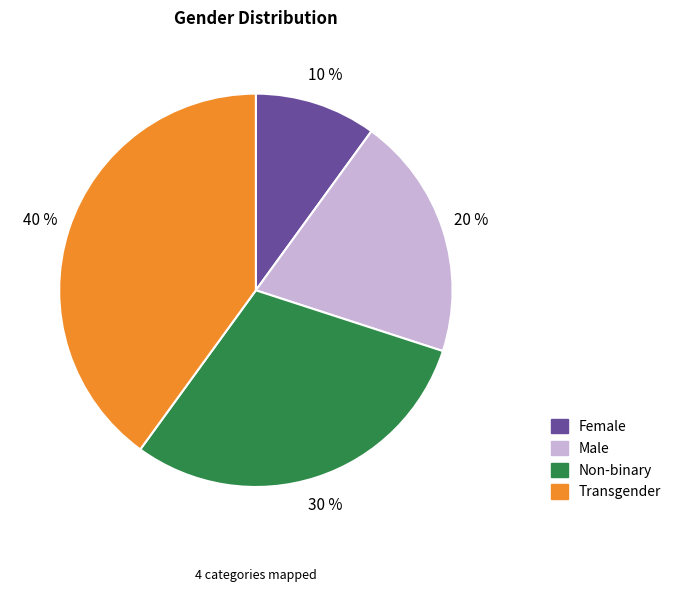

Count the number of slices in the pie.

4